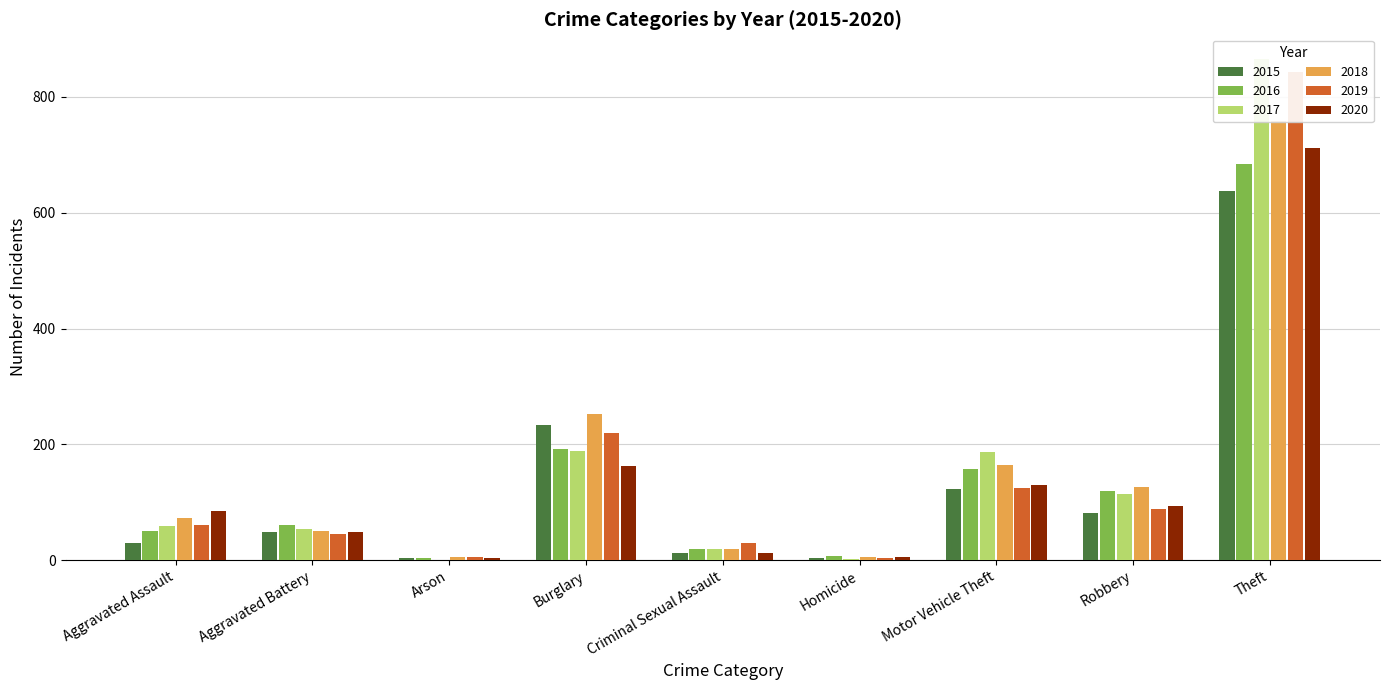

Which category has the lowest value across all series?

Arson